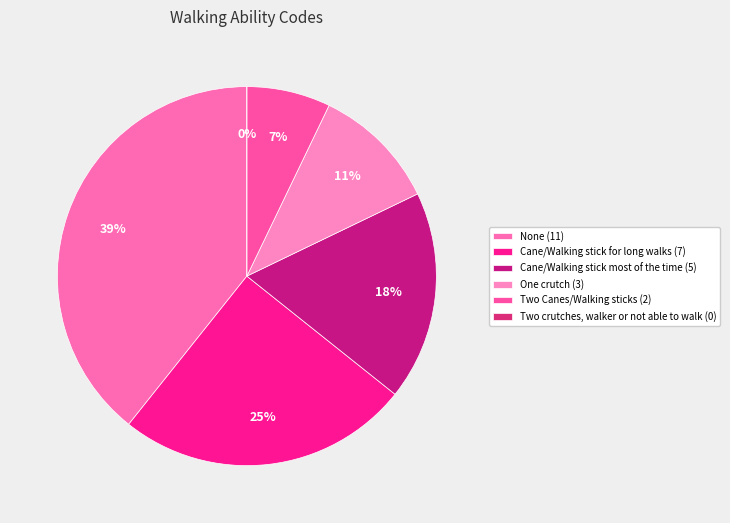

To the nearest percent, what is the difference between the largest and smallest slice percentages?

39%